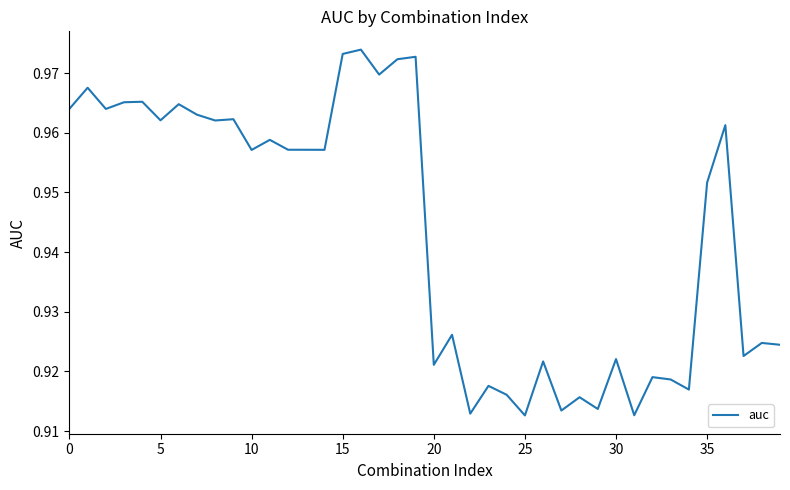

Which category has the lowest value across all series?

25